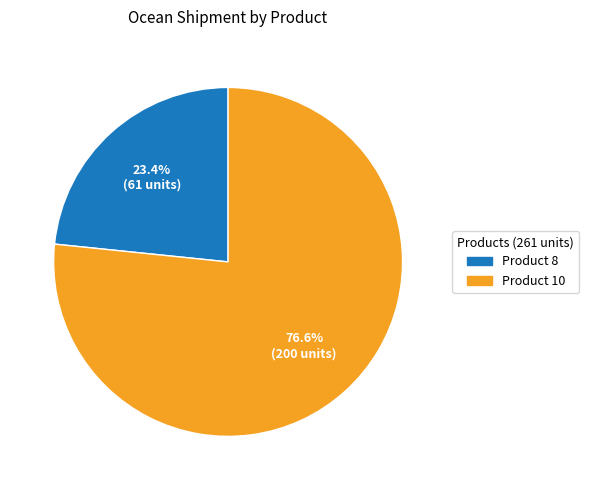

Approximately how many times larger is the value at Product 8 compared to Product 10?

0.3